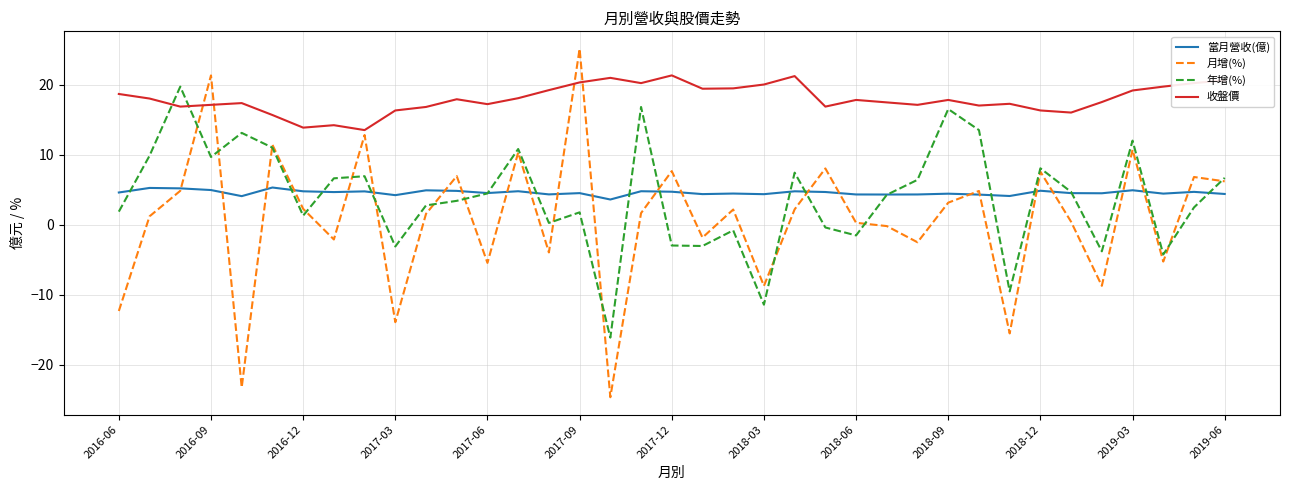

Which series has the largest total across all categories?

收盤價